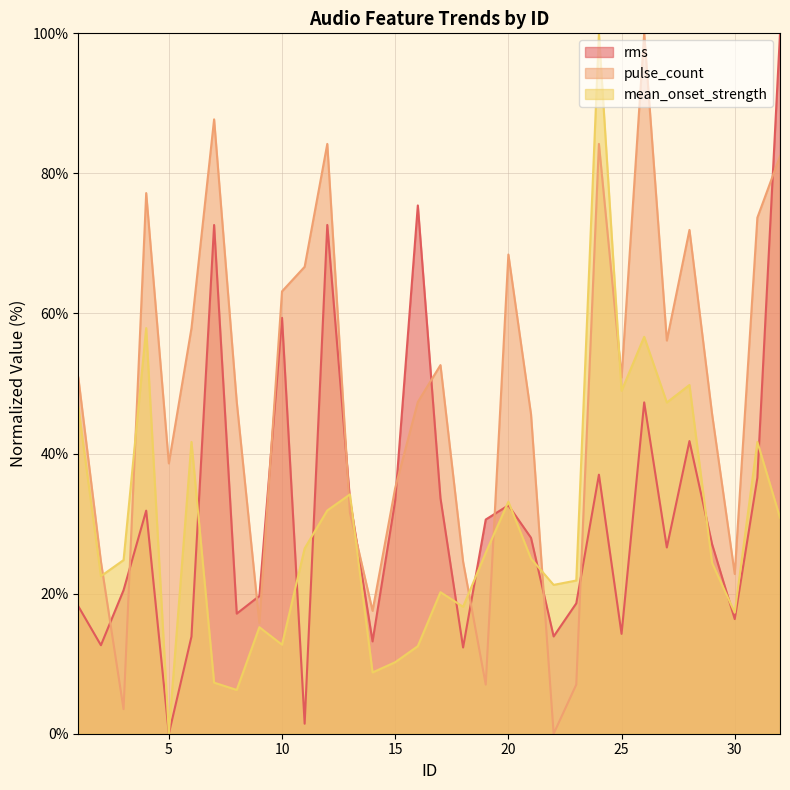

True or false: pulse_count has more than 0 interior local peaks.

True